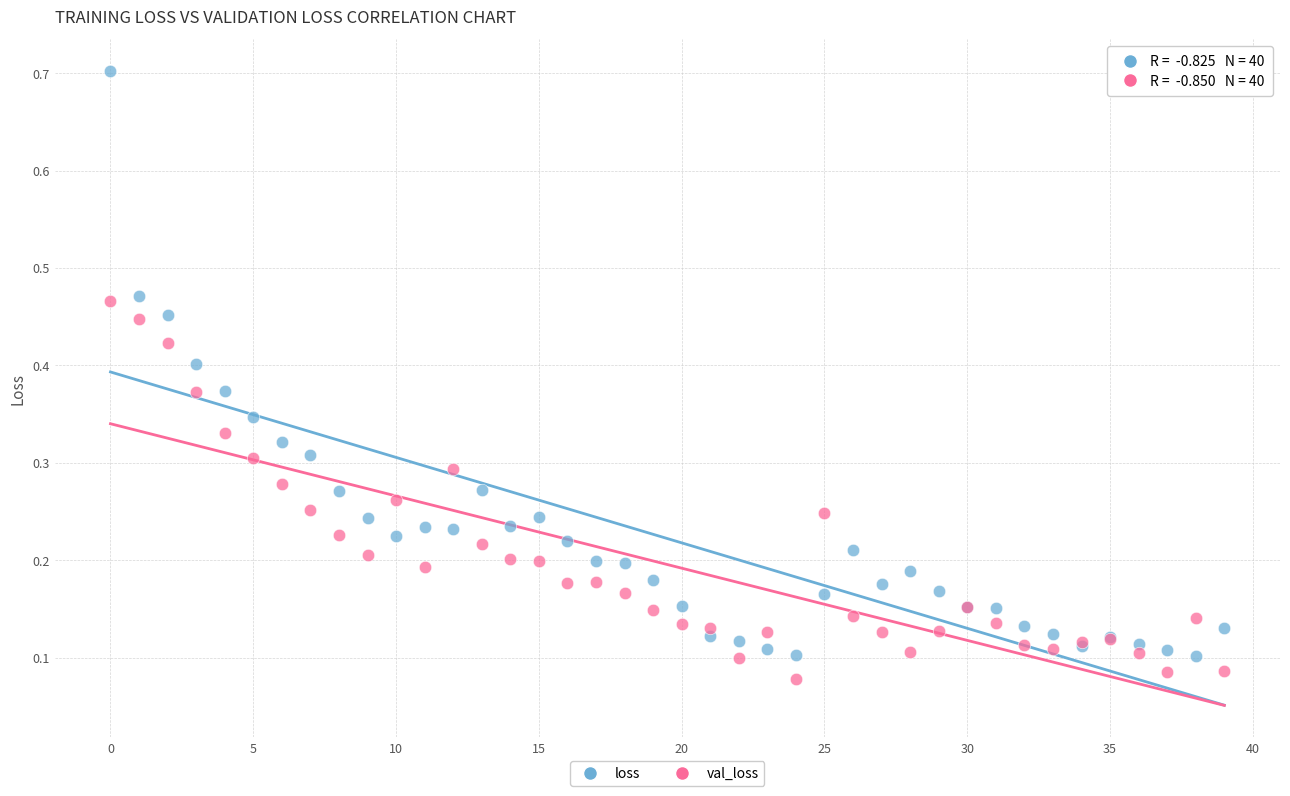

Which series contains the highest Y value?

loss